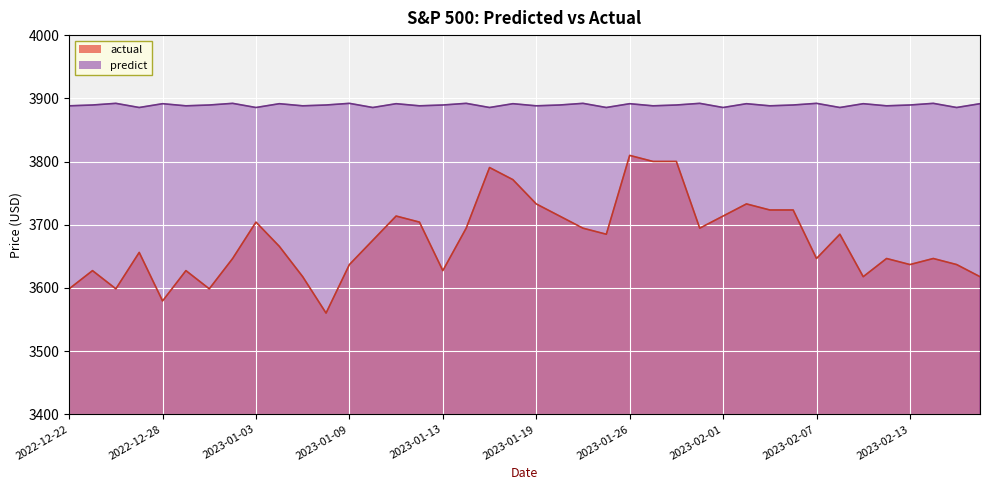

What position from the right is 2023-02-01?

12